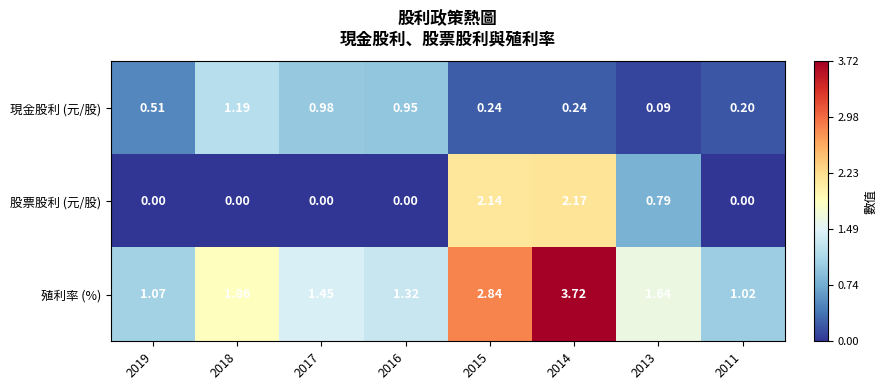

Which series changed the most between 2015 and 2013?

股票股利 (元/股)